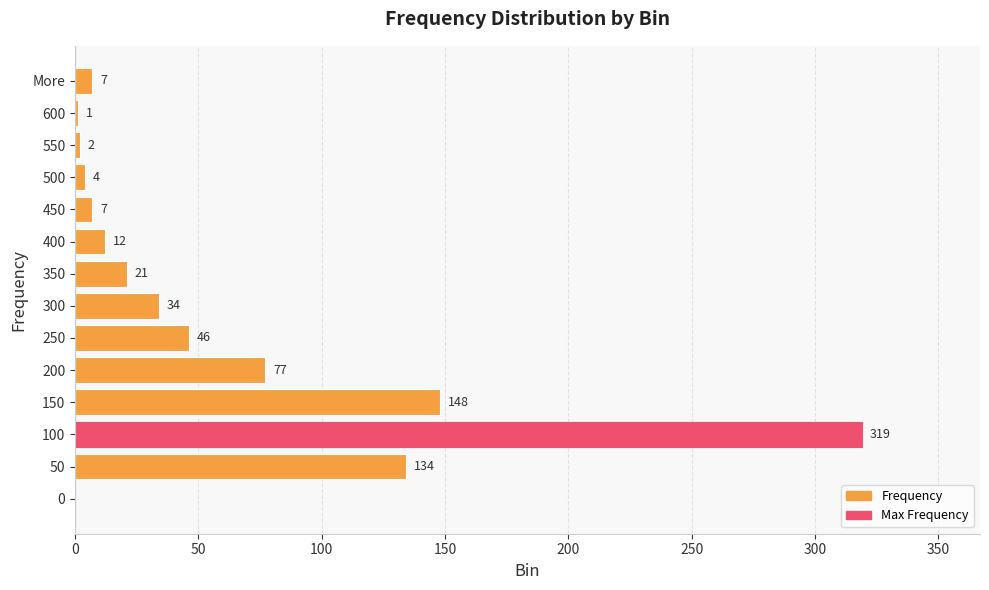

The chart shows a value of 34 at 300. True or false?

True